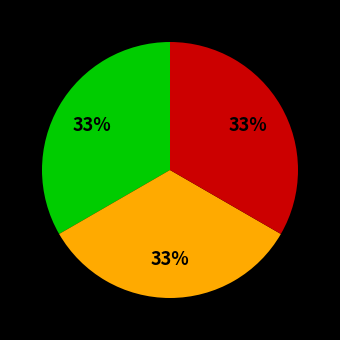

To the nearest percent, what is the average slice percentage?

33%